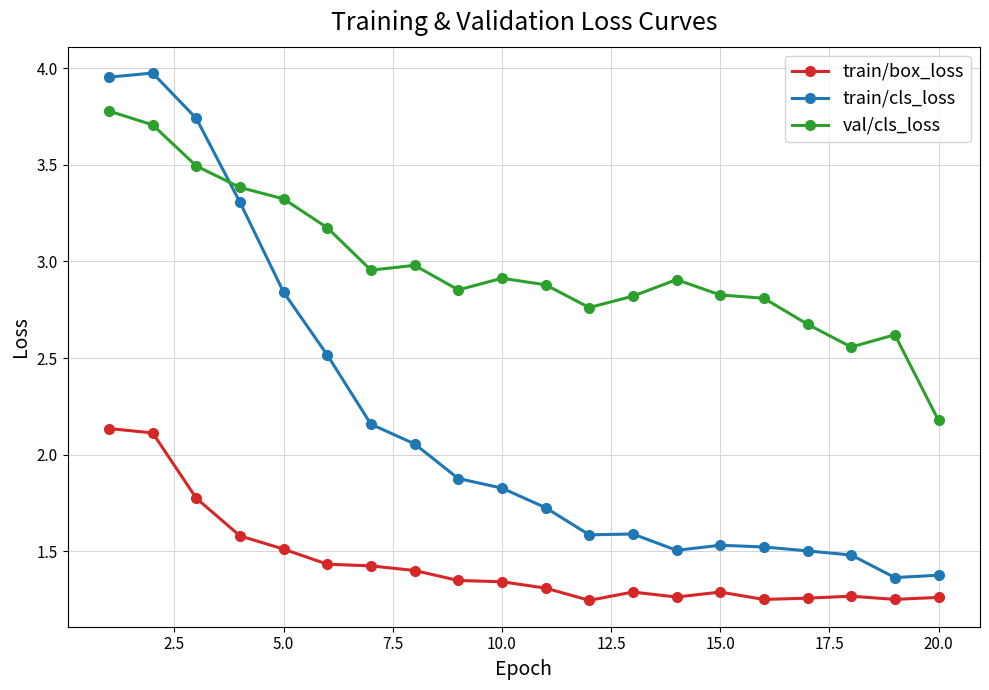

True or false: train/box_loss and train/cls_loss intersect in this chart.

False